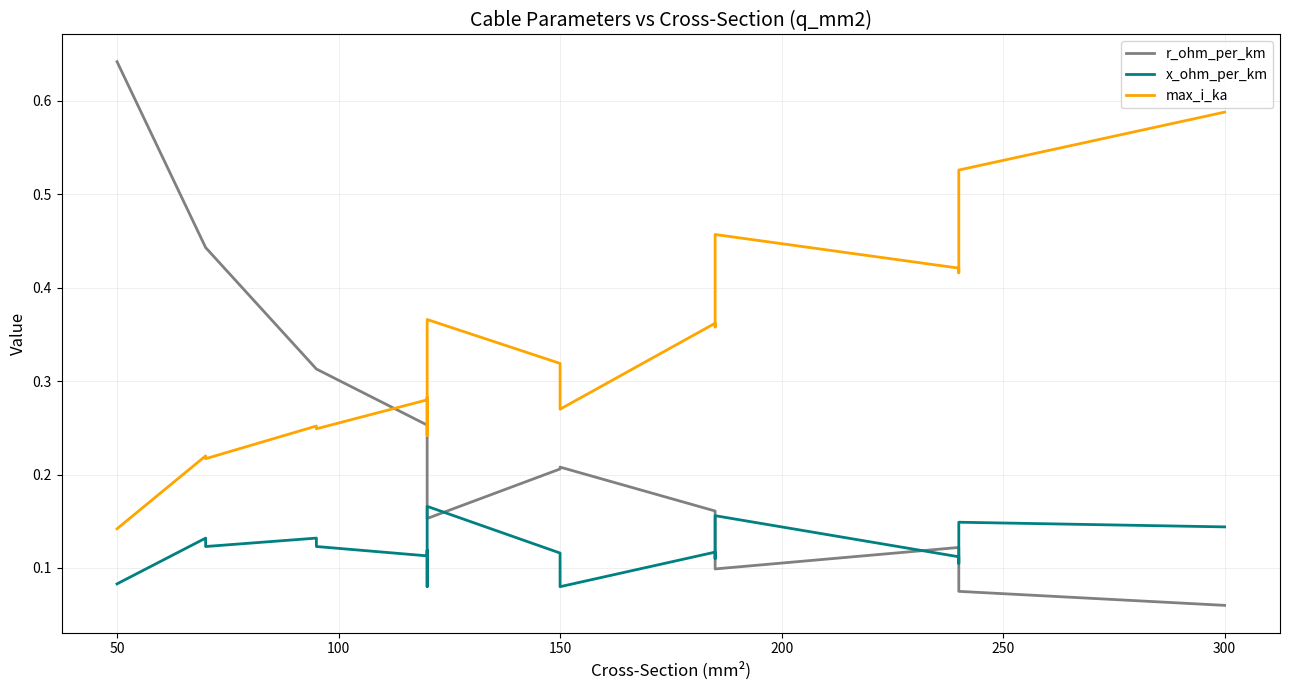

List the series in order of their peak value, highest first.

r_ohm_per_km, max_i_ka, x_ohm_per_km